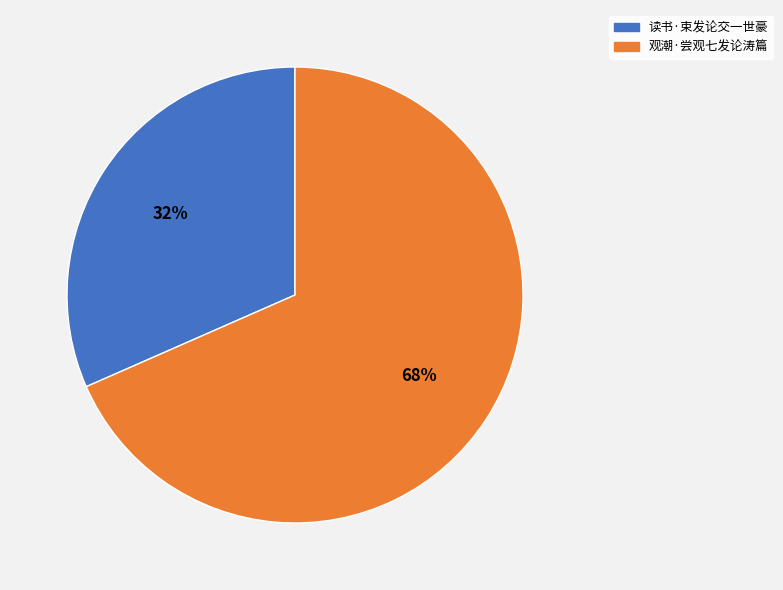

What is the largest slice in the pie chart?

观潮·尝观七发论涛篇